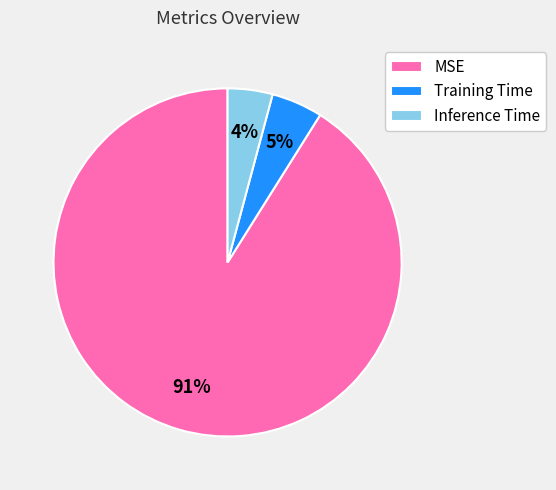

True or false: MSE accounts for 81% of the total.

False